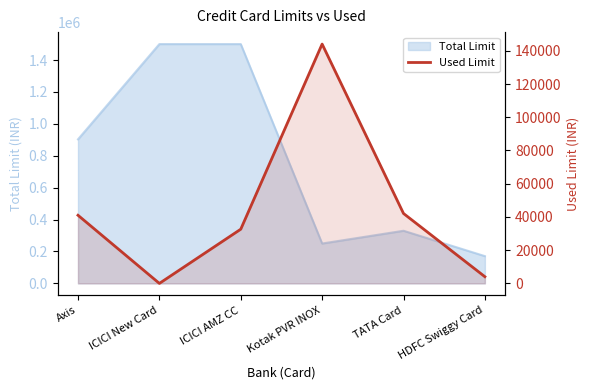

How many interior local valleys (lower than both neighbors) does the data have?

1